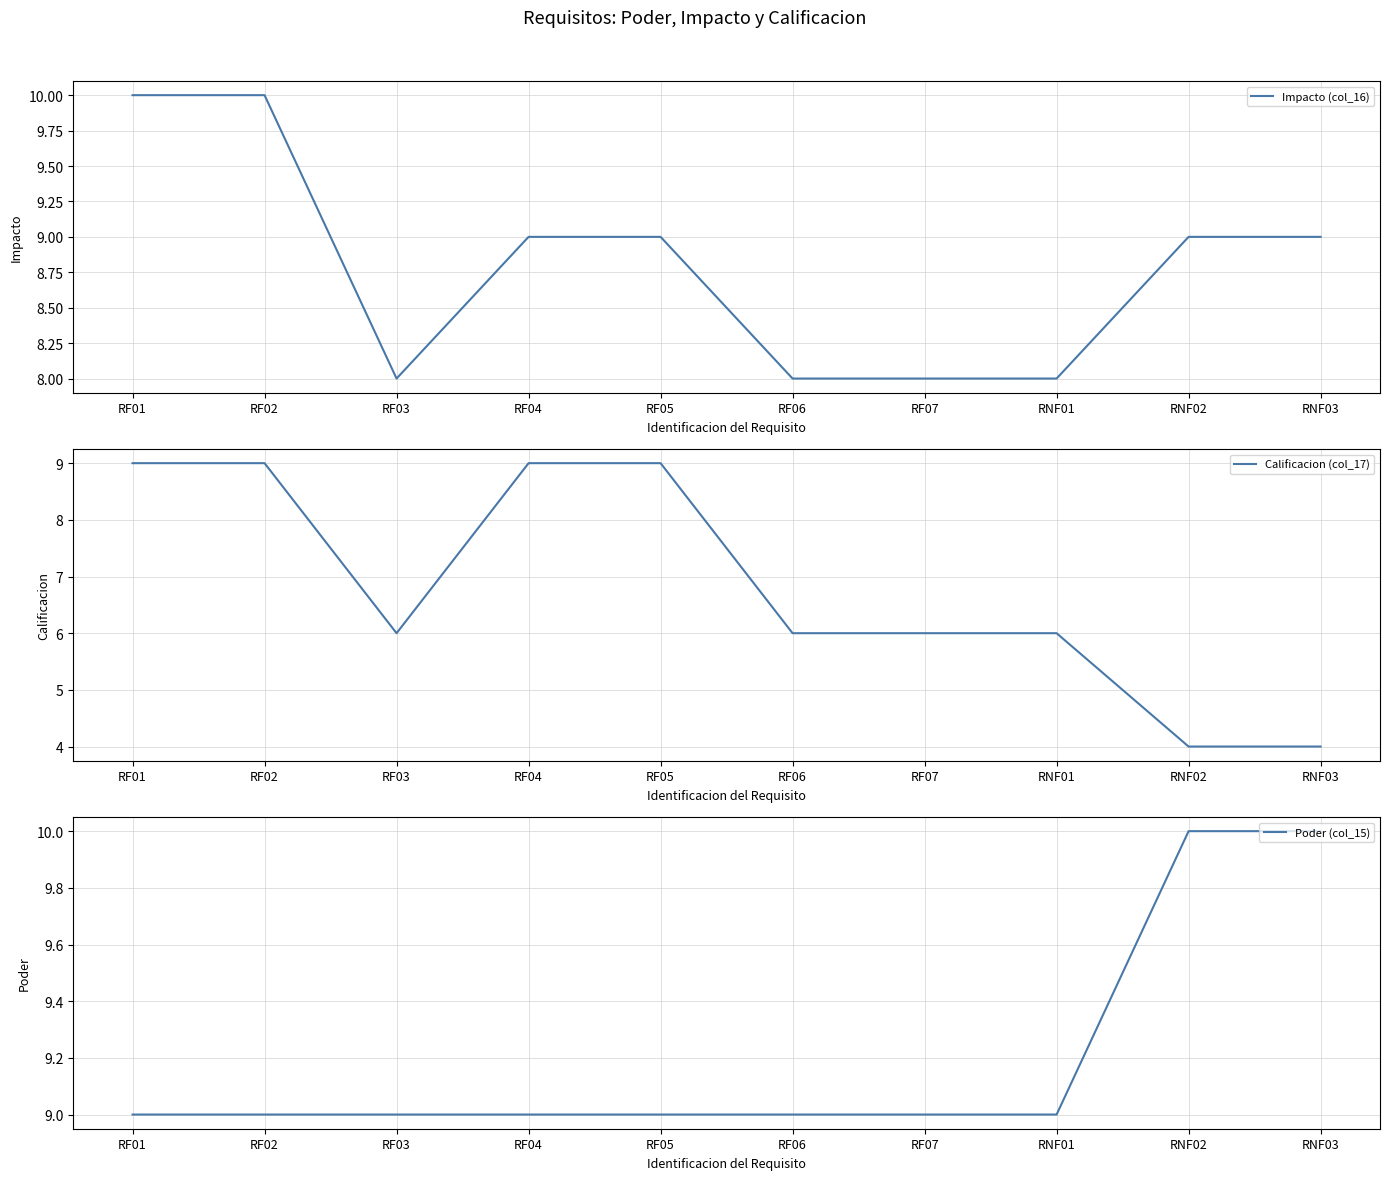

True or false: Calificacion (col_17) and Poder (col_15) intersect in this chart.

False